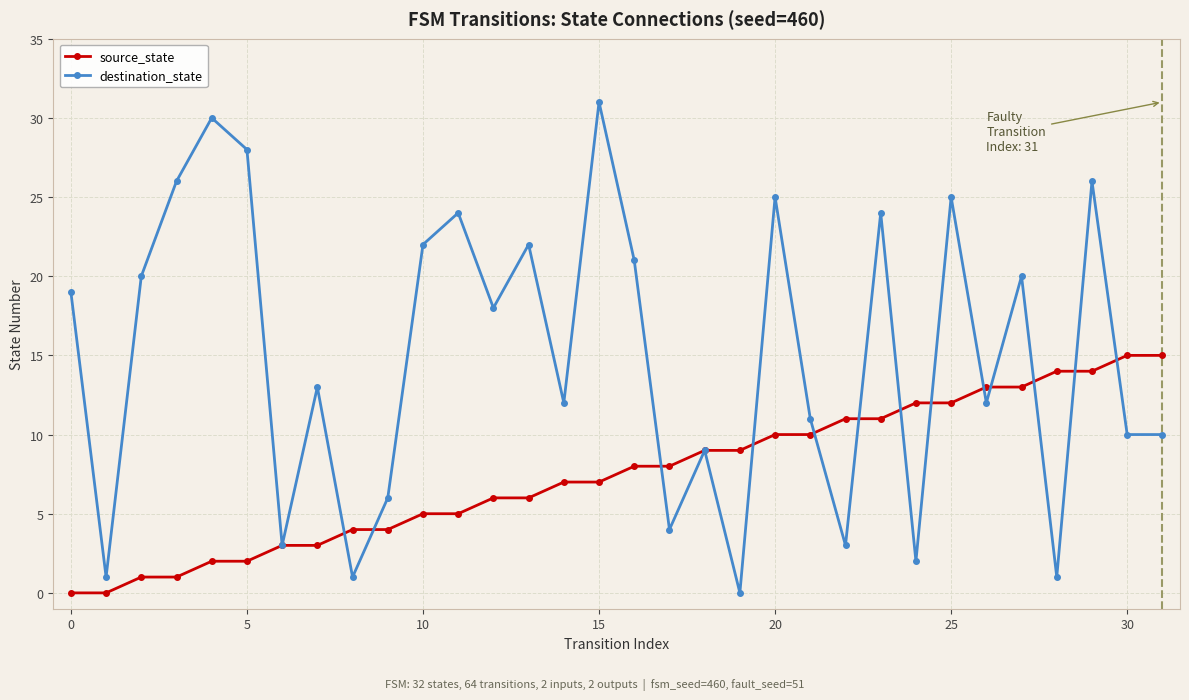

How many interior local peaks does the destination_state series have?

11